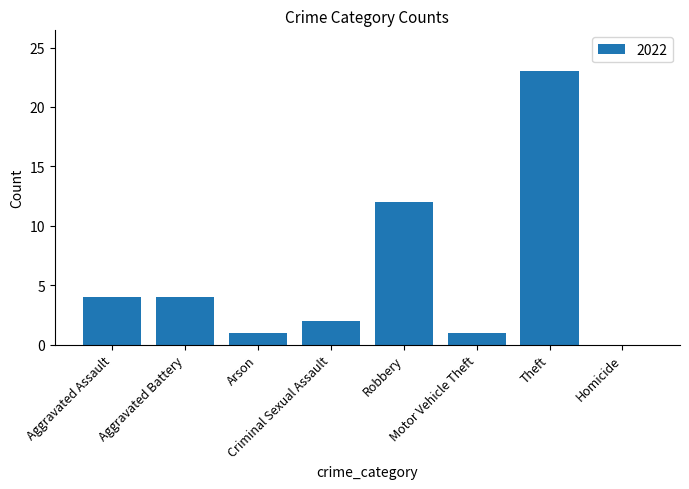

What is the maximum value shown in the chart?

23